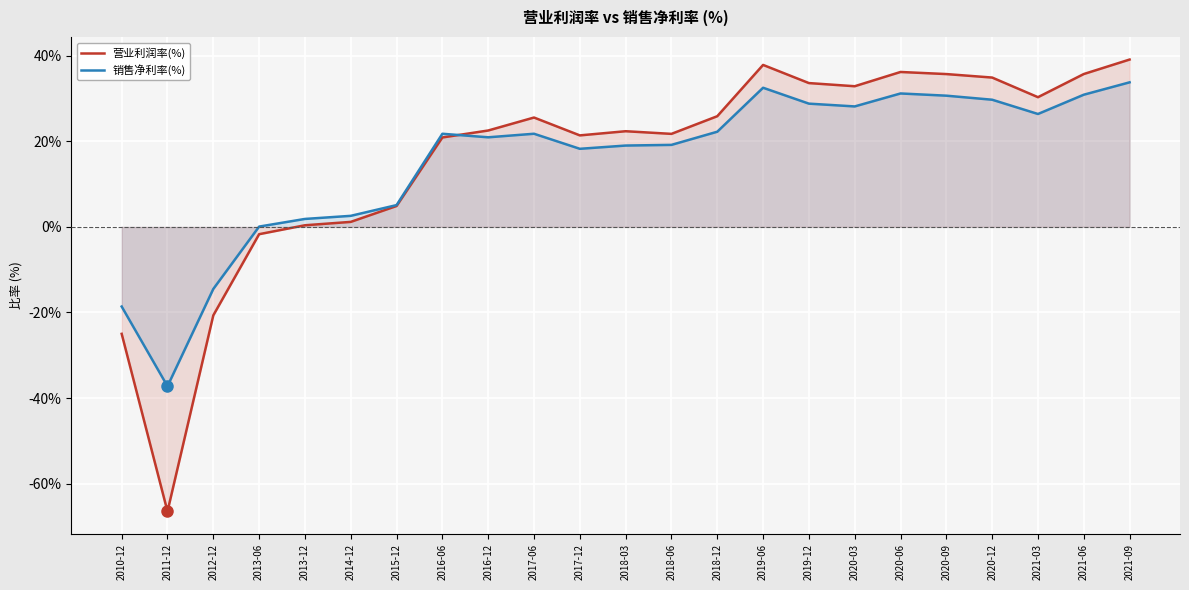

How many negative values does the 销售净利率(%) series have?

3